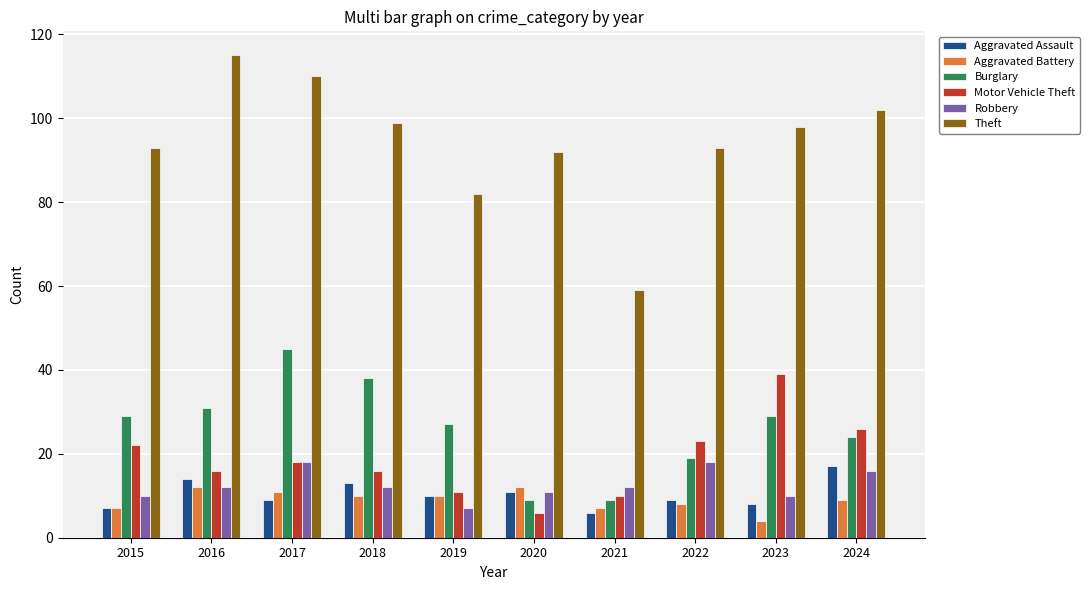

What is the average value of the Robbery series?

13